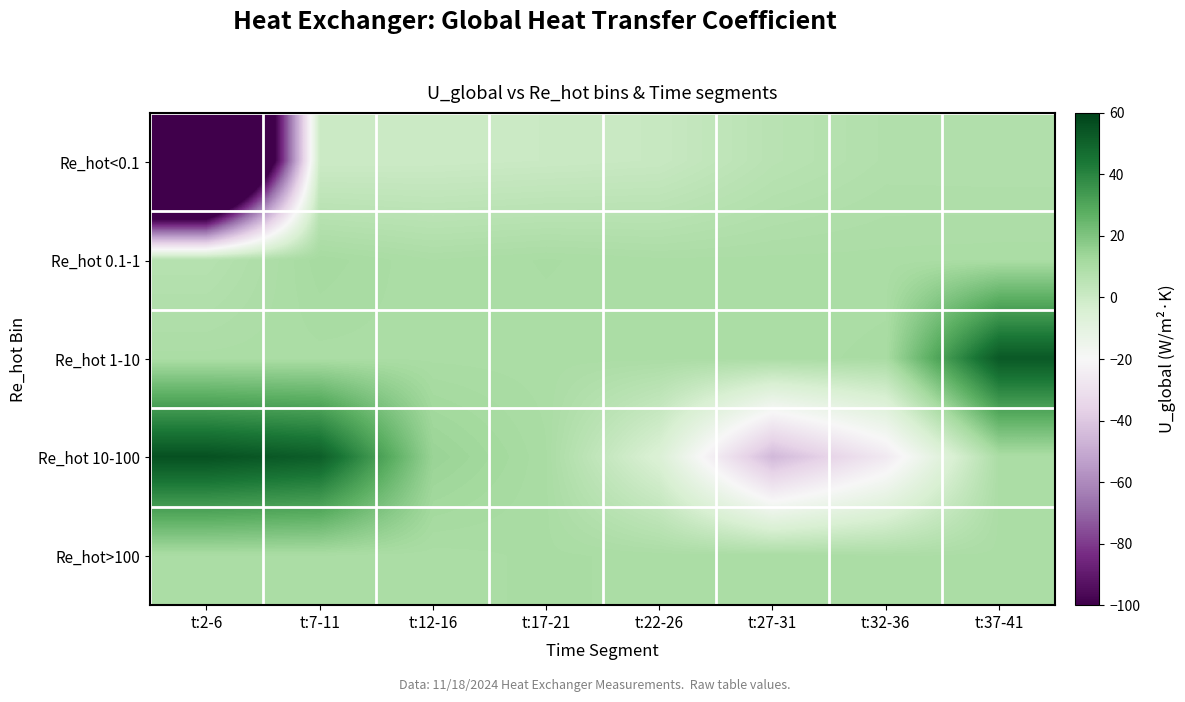

How many categories are shown in the chart?

8